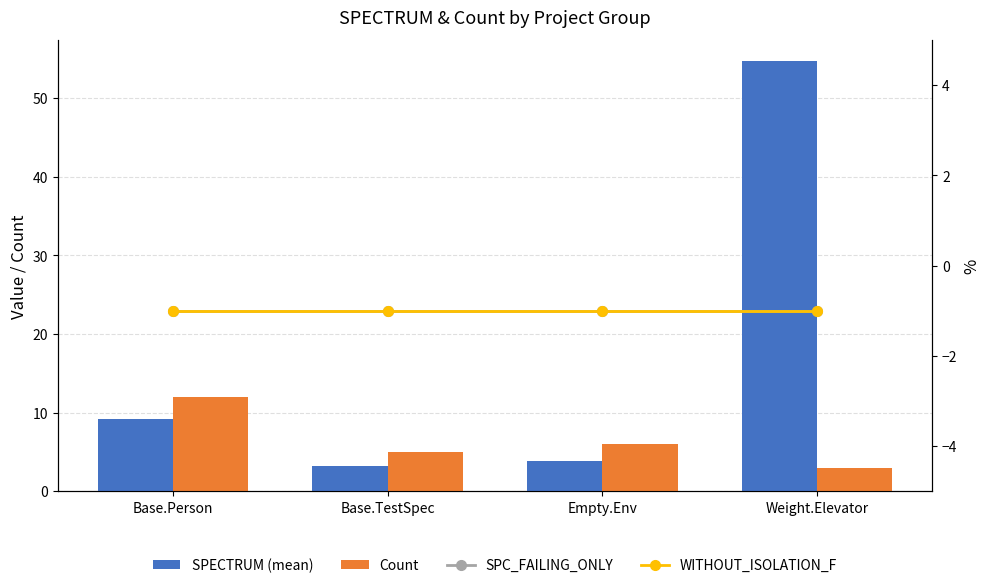

How many series are shown in this chart?

4